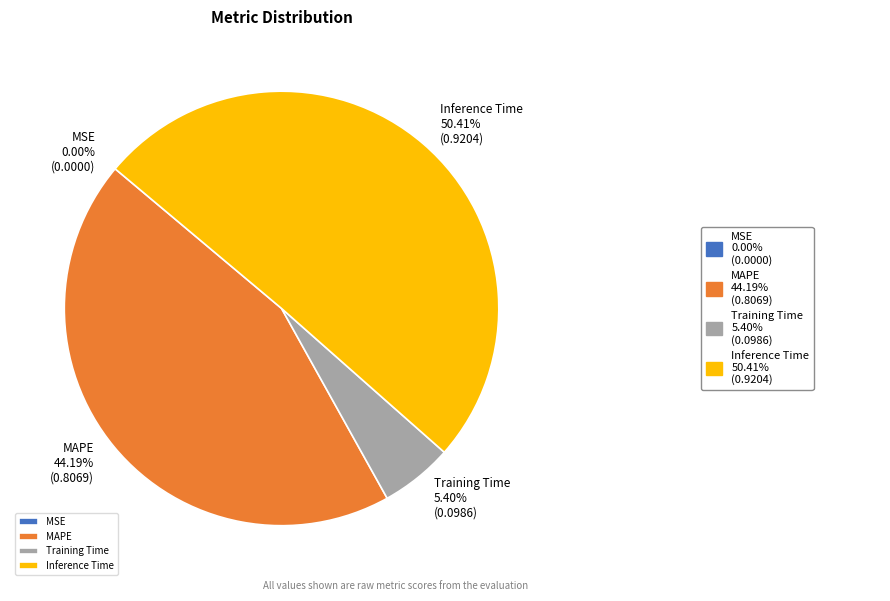

Do Inference Time 50.41% (0.9204) and Training Time 5.40% (0.0986) together represent more than half of the pie?

Yes